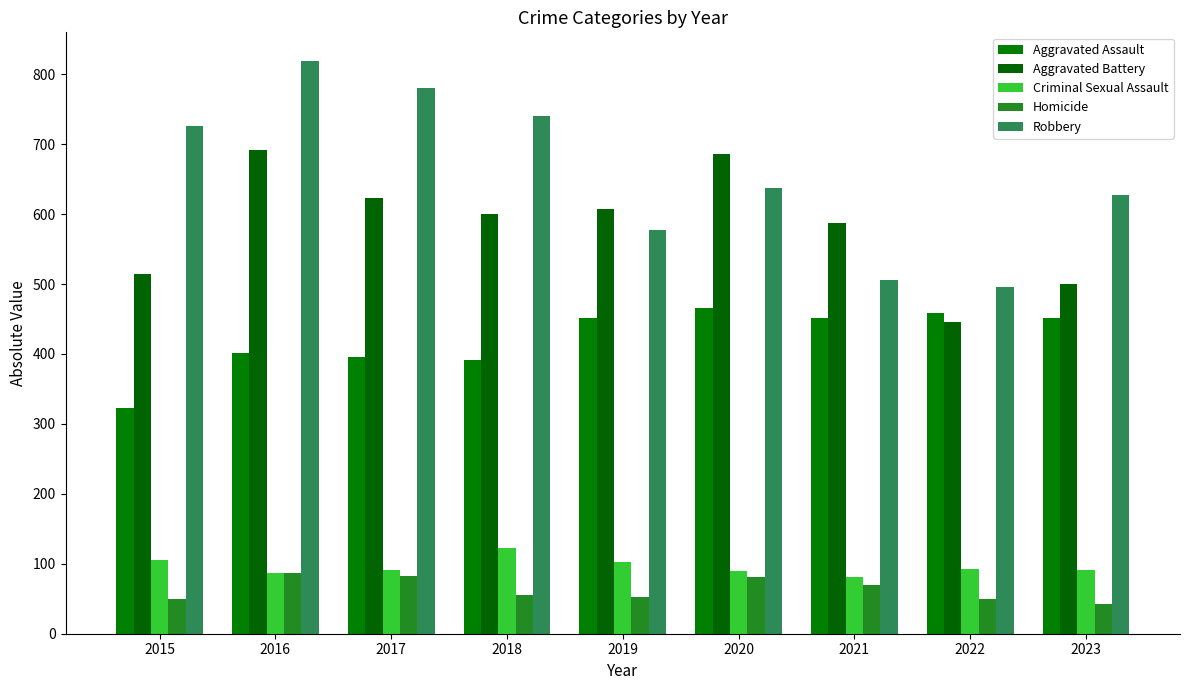

What is the minimum value shown in the chart?

43